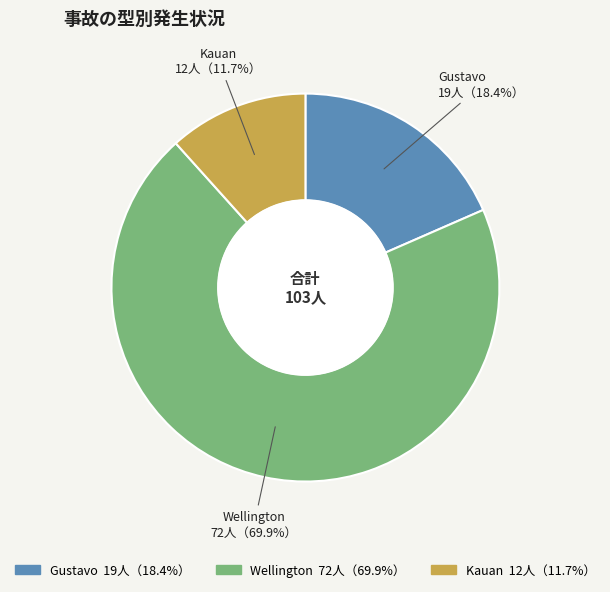

To the nearest percent, what is the combined percentage of Kauan and Wellington?

82%